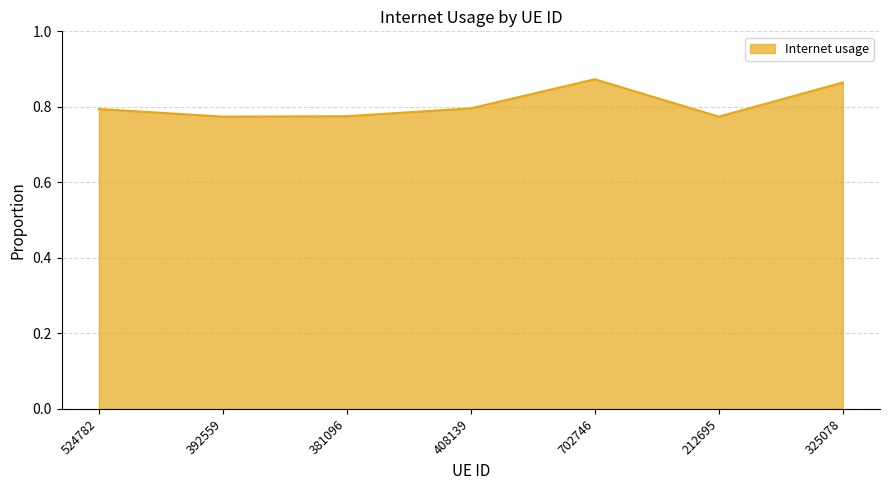

What position from the left is 392559?

2